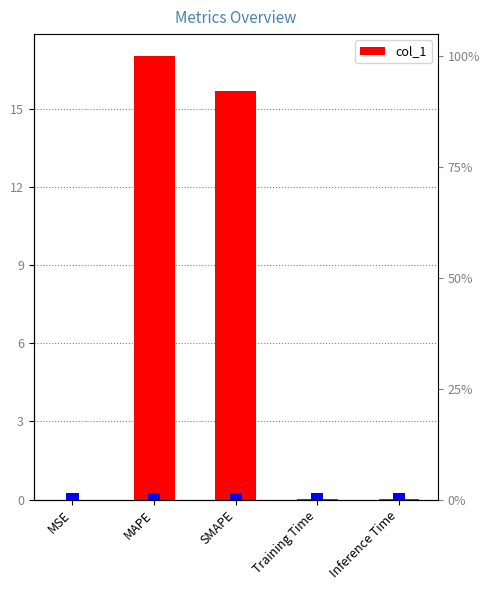

At which label is the value closest to 8?

SMAPE